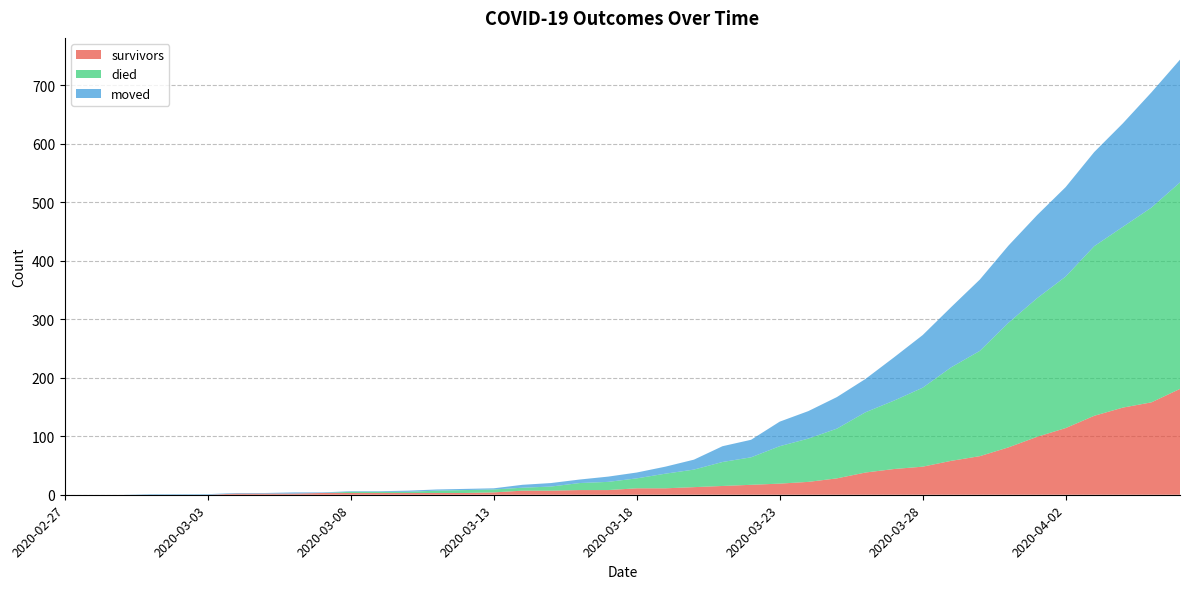

Reading left to right, what are all the values shown in this chart?

survivors: 0	0	0	0	0	0	2	2	2	3	3	3	3	3	3	4	7	7	8	8	11	11	13	15	17	19	22	28	38	44	48	58	66	81	99	114	135	149	158	181
died: 0	0	0	0	0	0	0	0	0	0	2	2	2	4	5	5	5	7	12	14	17	25	30	41	47	64	74	85	103	117	135	160	180	213	237	259	290	309	333	353
moved: 0	0	0	1	1	1	1	1	2	1	1	1	2	2	2	2	5	6	6	9	10	12	17	27	30	42	47	54	57	74	90	103	122	132	142	153	161	177	197	210